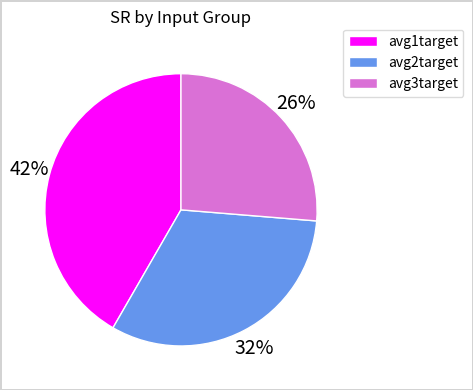

To the nearest percent, what is the combined percentage of avg2target and avg1target?

74%